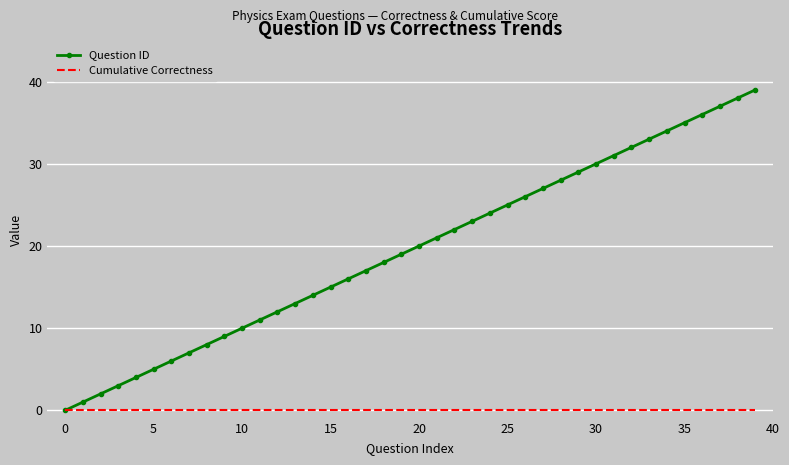

Count the number of data series in this chart.

2